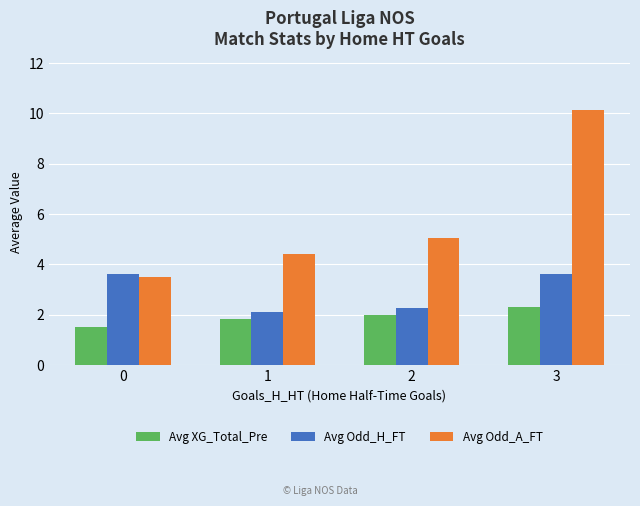

What value does the Avg Odd_H_FT series have at 0?

3.6